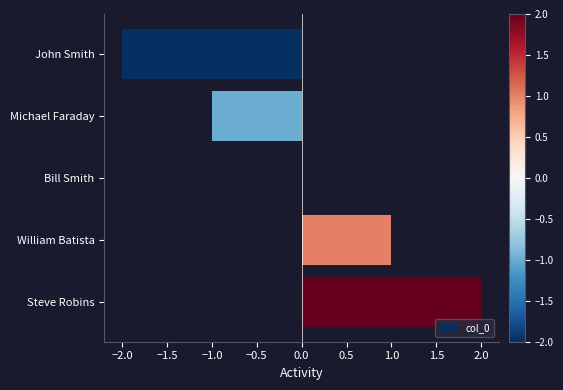

What is the change in value from Michael Faraday to William Batista?

+2